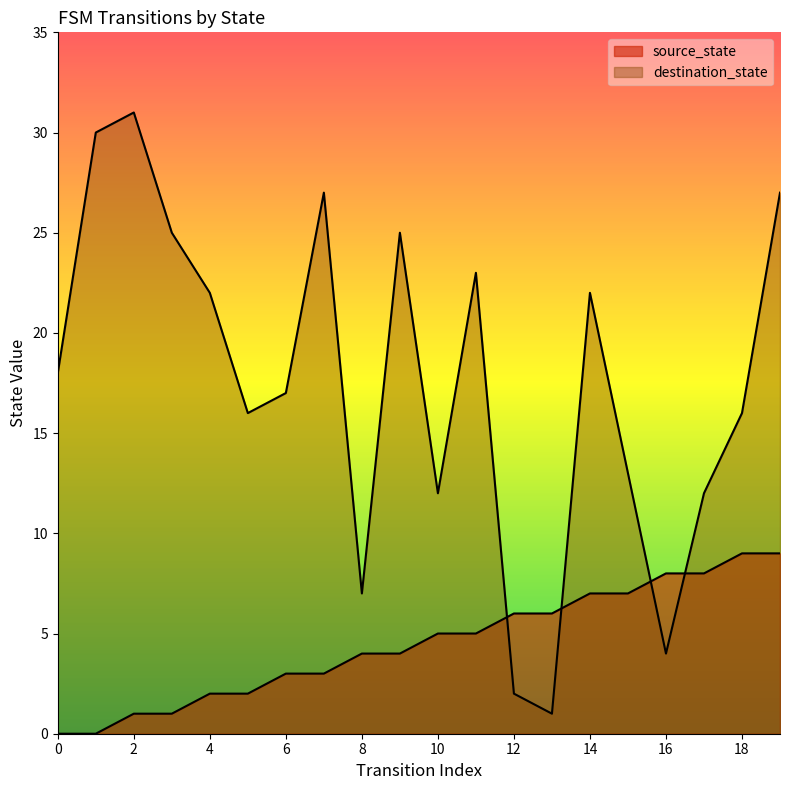

What is the difference between the highest and lowest values at 7?

24